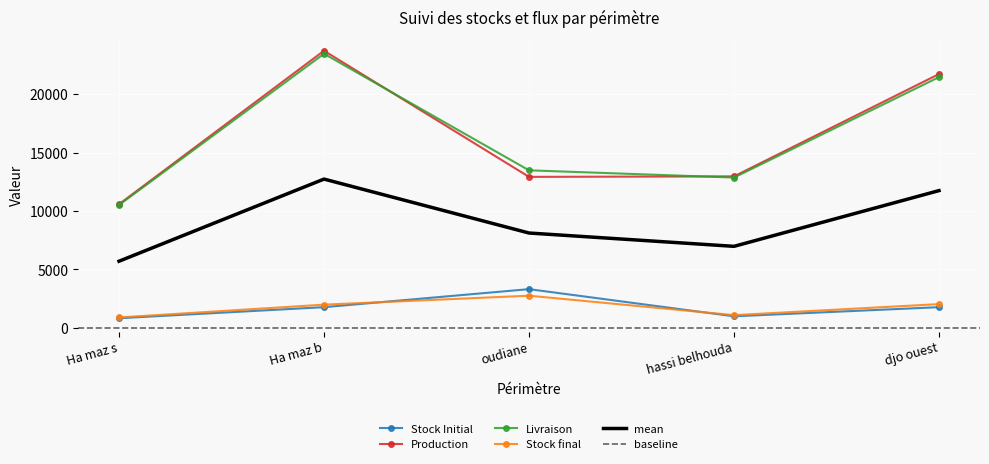

At which label is Livraison closest to 16990?

oudiane